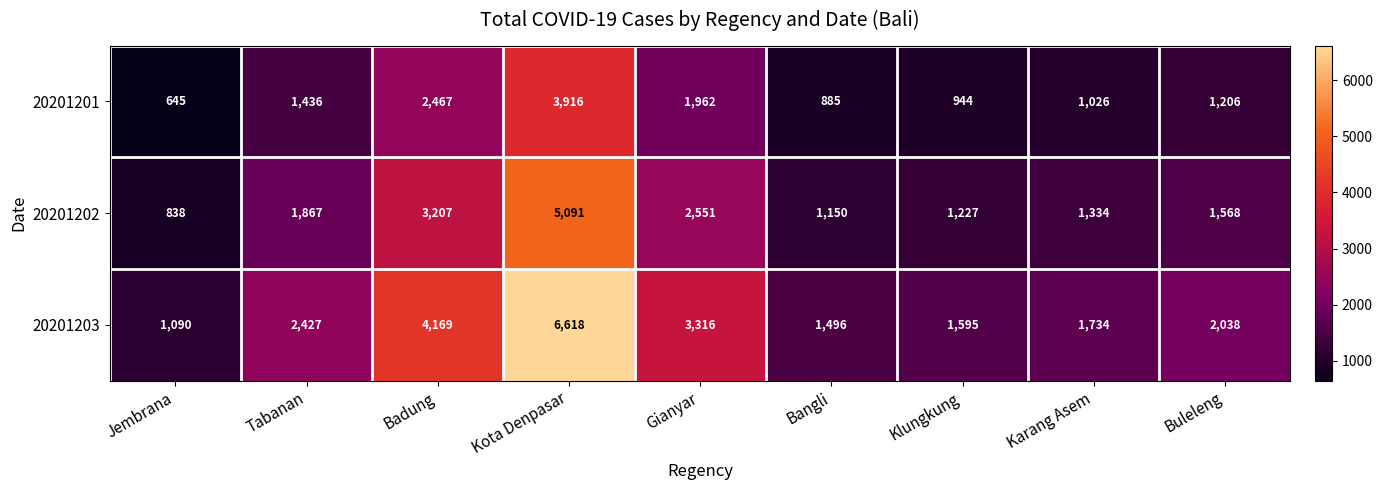

What is the difference between the maximum and minimum values in the 20201203 series?

5528